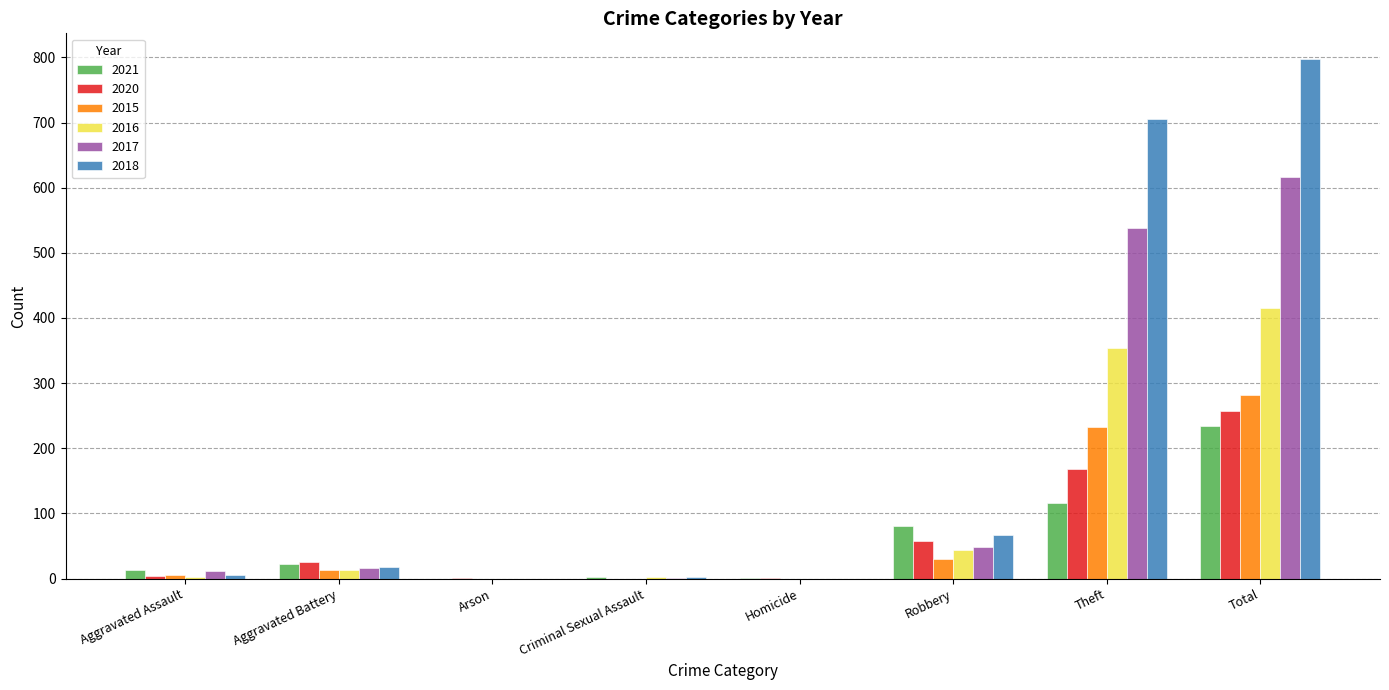

Which series has the largest total across all categories?

2018